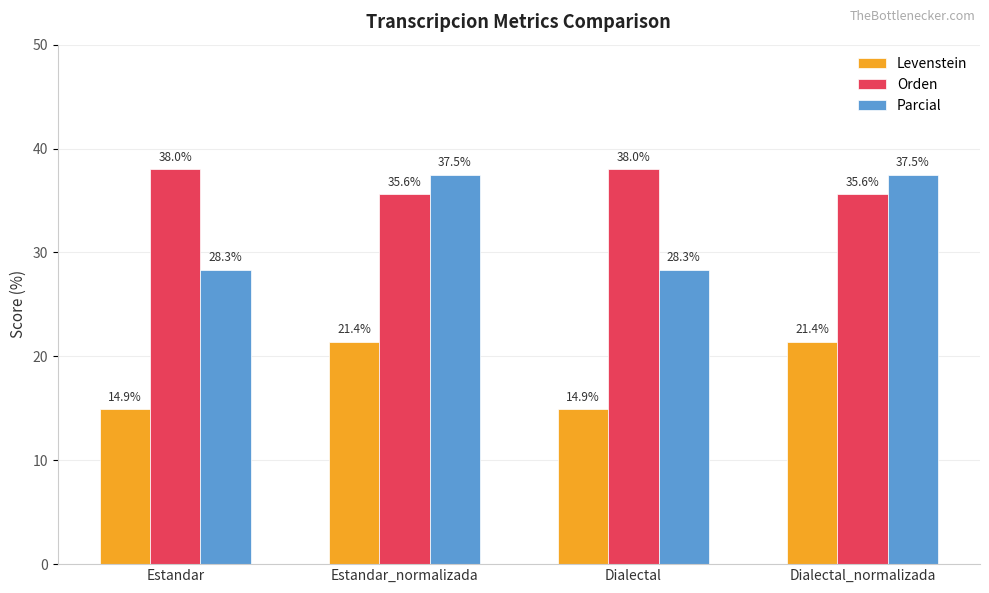

How many bars are there in total?

12